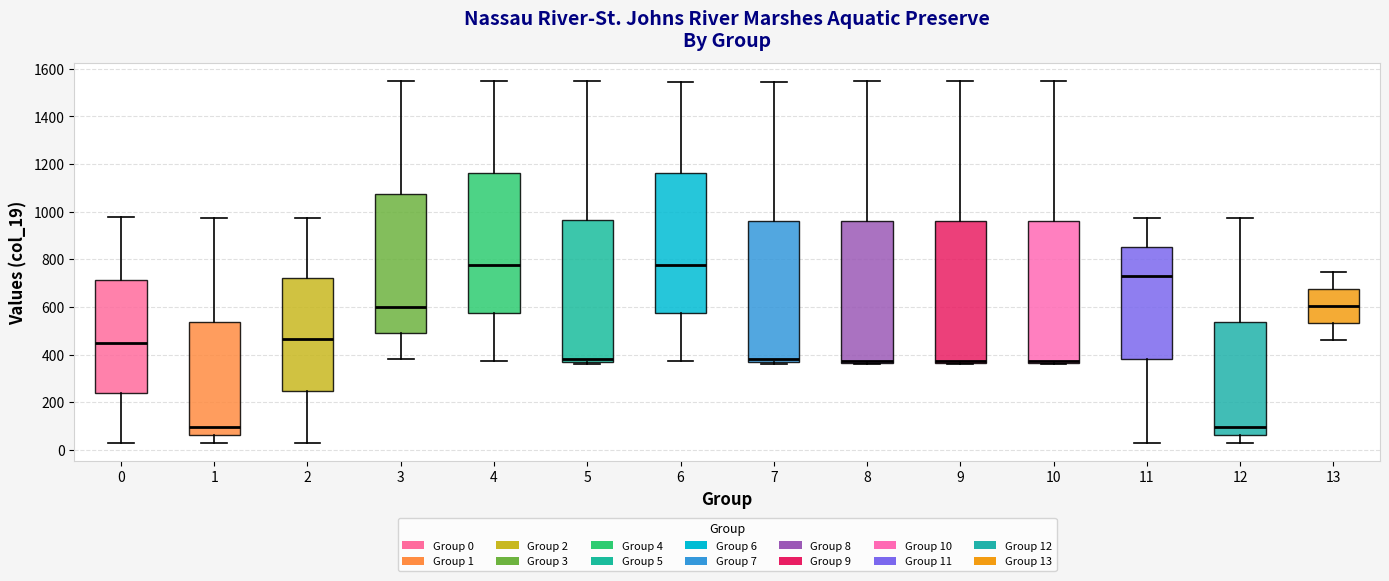

Where is the lower edge of the box at x = 8 on the y-axis? The values are not printed on the chart, so give them approximately, as read against the axis.

360